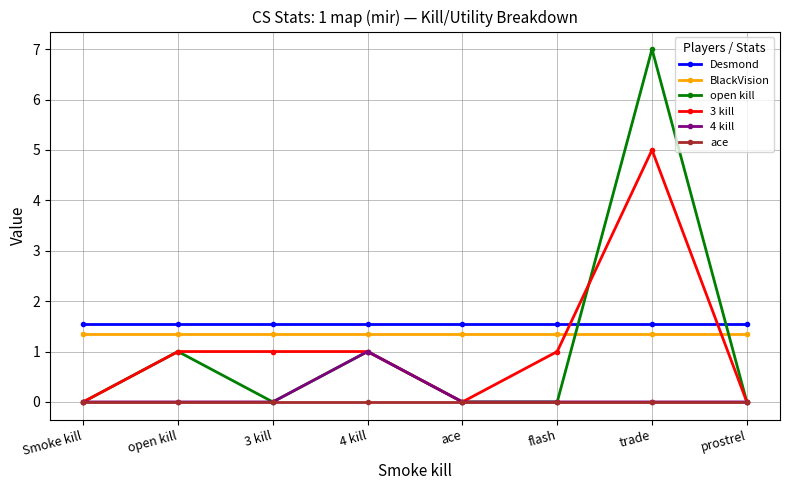

Is it true that open kill equals 0.0 at 3 kill?

True